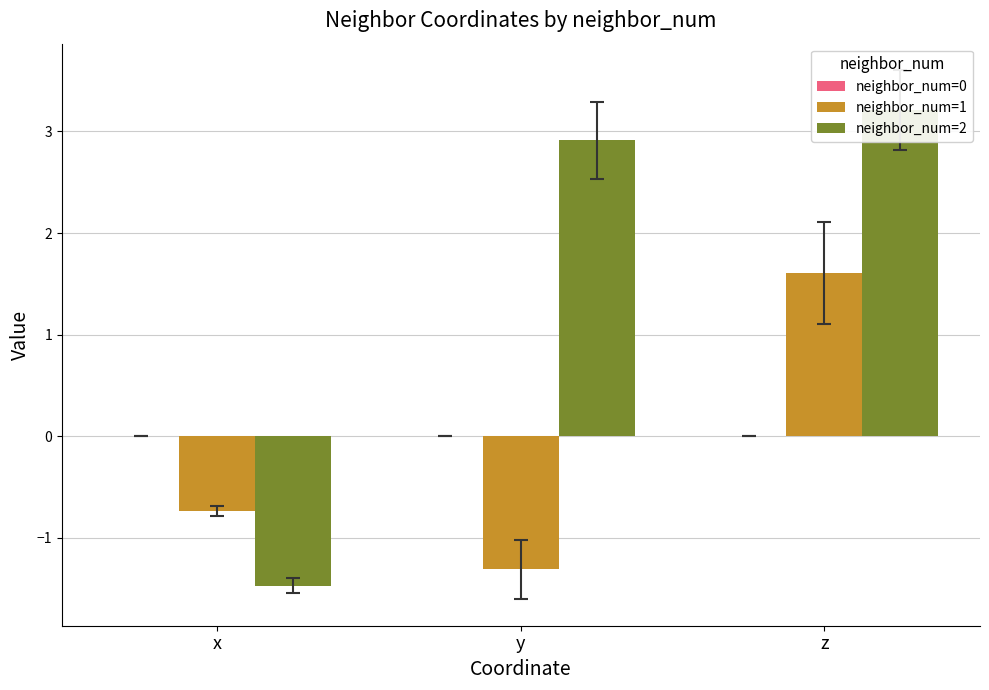

Reading right to left, list all the values displayed in this chart.

neighbor_num=0: 0.0	0.0	0.0
neighbor_num=1: 1.6	-1.3	-0.7
neighbor_num=2: 3.2	2.9	-1.5